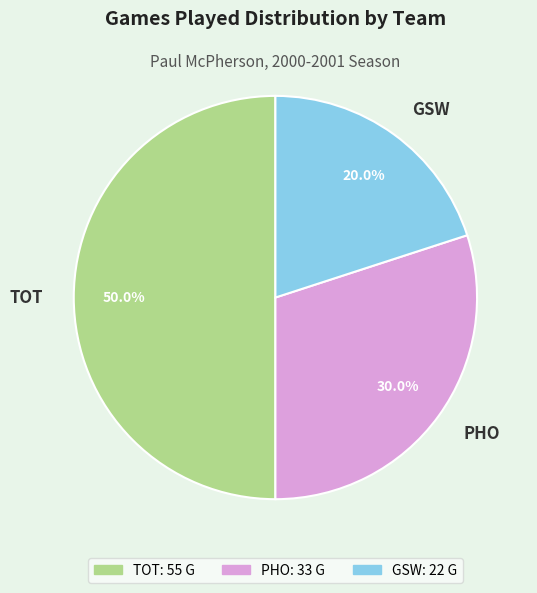

How many segments does this pie chart have?

3